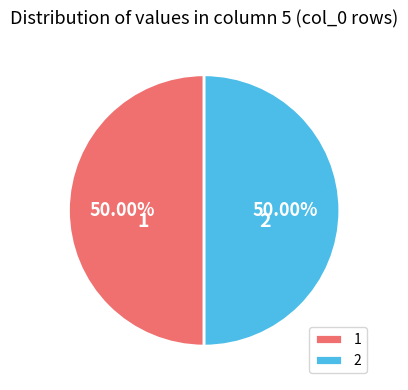

What is the ratio of the value at 1 to the value at 2?

1.0